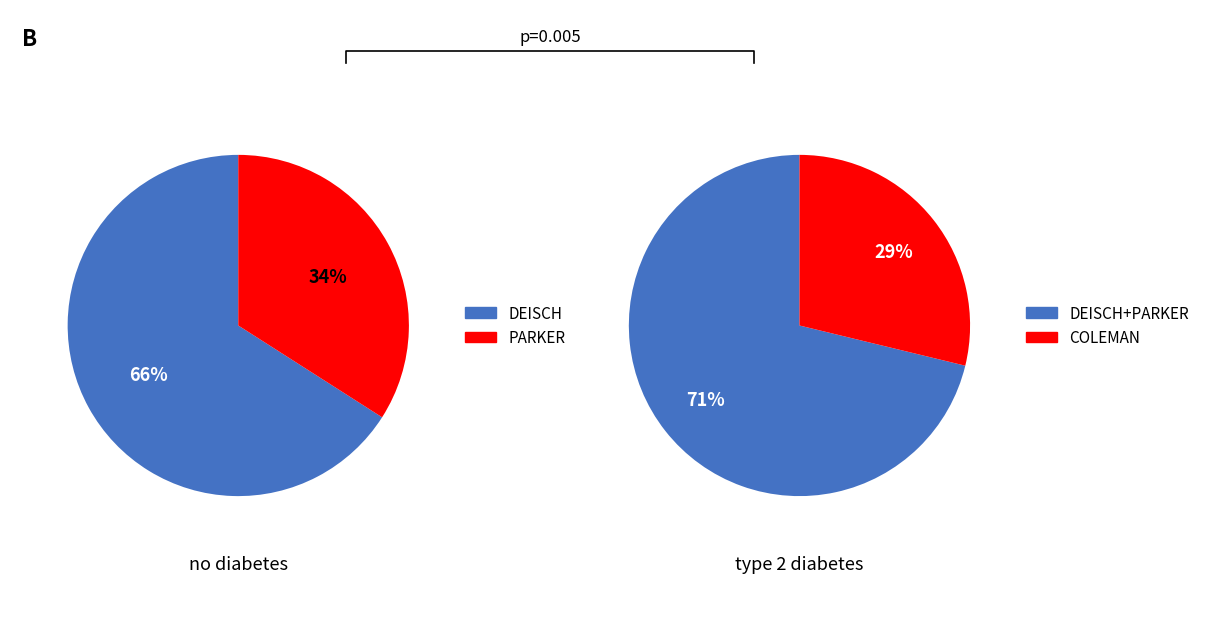

True or false: COLEMAN accounts for 29% of the total.

True